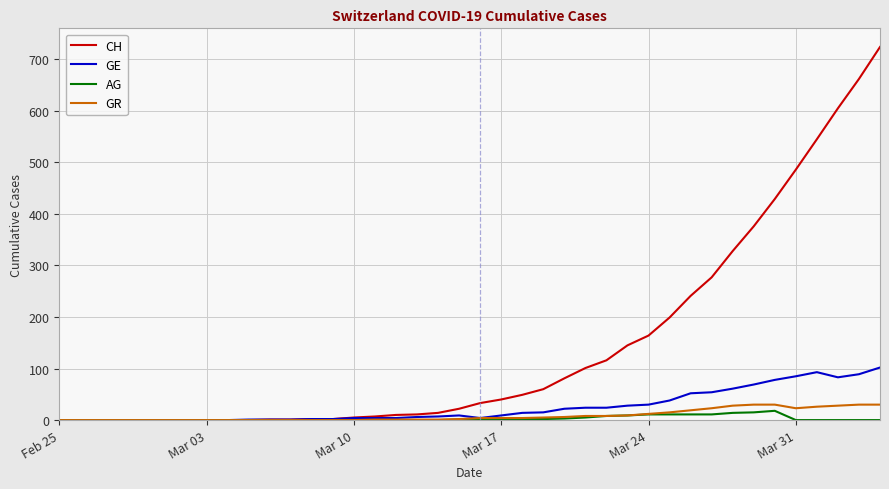

What is the greatest value displayed?

724